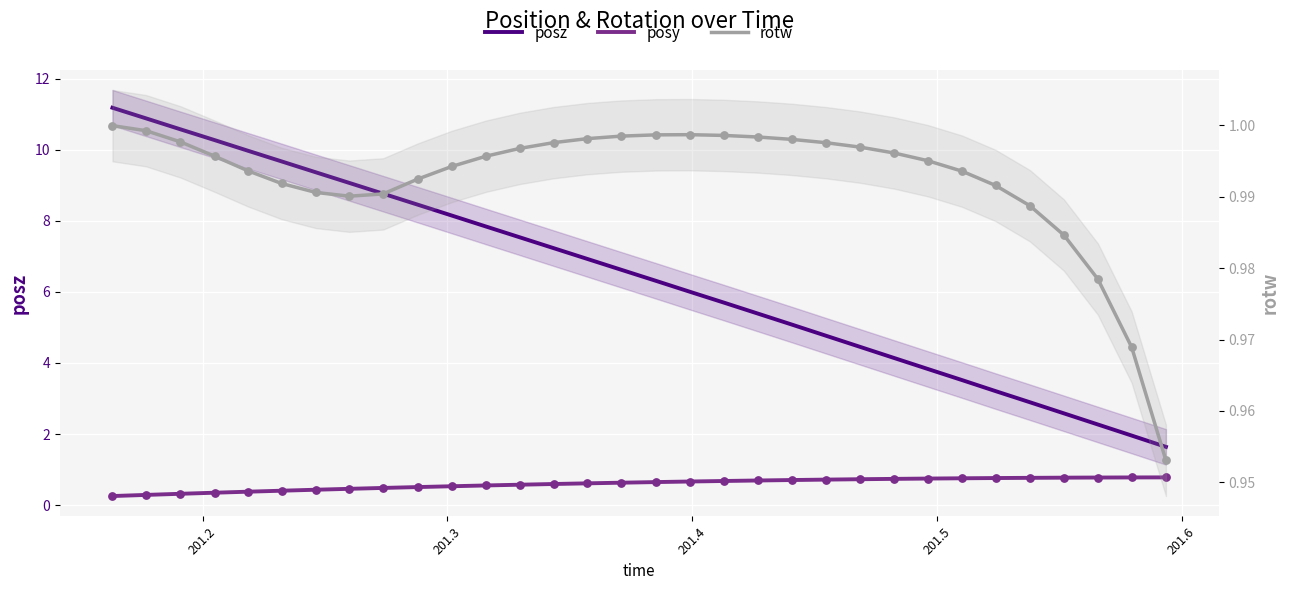

Which series has the widest spread of Y values?

posz